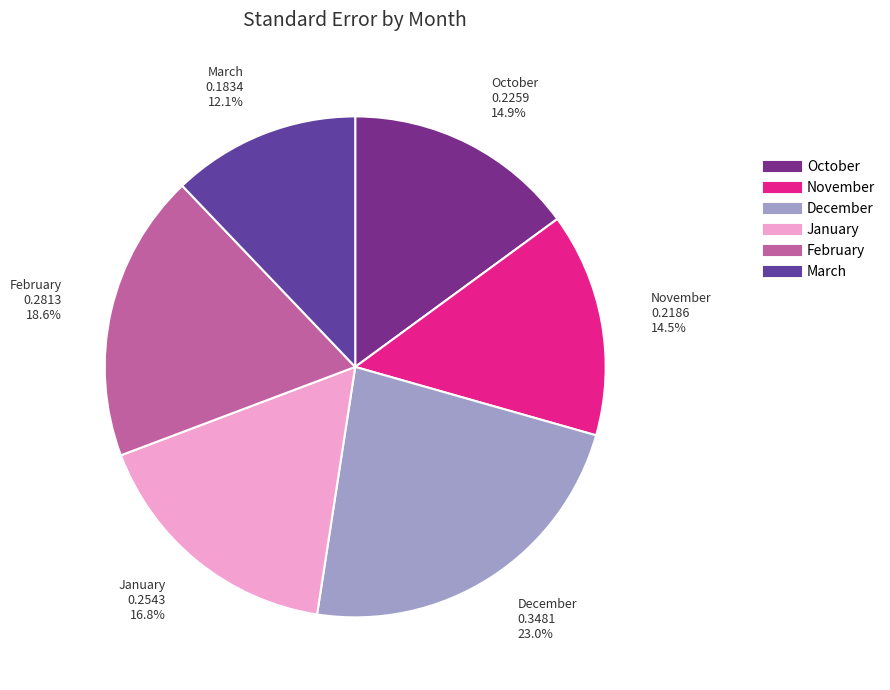

True or false: March accounts for 21% of the total.

False